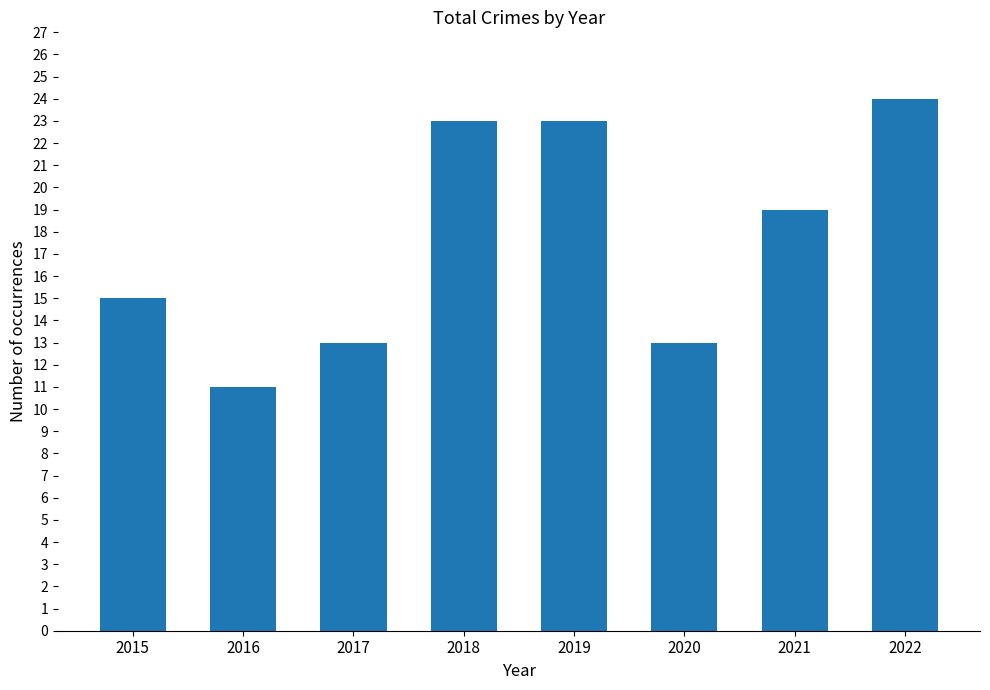

Reading right to left, transcribe all the data shown in this chart.

2022=24	2021=19	2020=13	2019=23	2018=23	2017=13	2016=11	2015=15